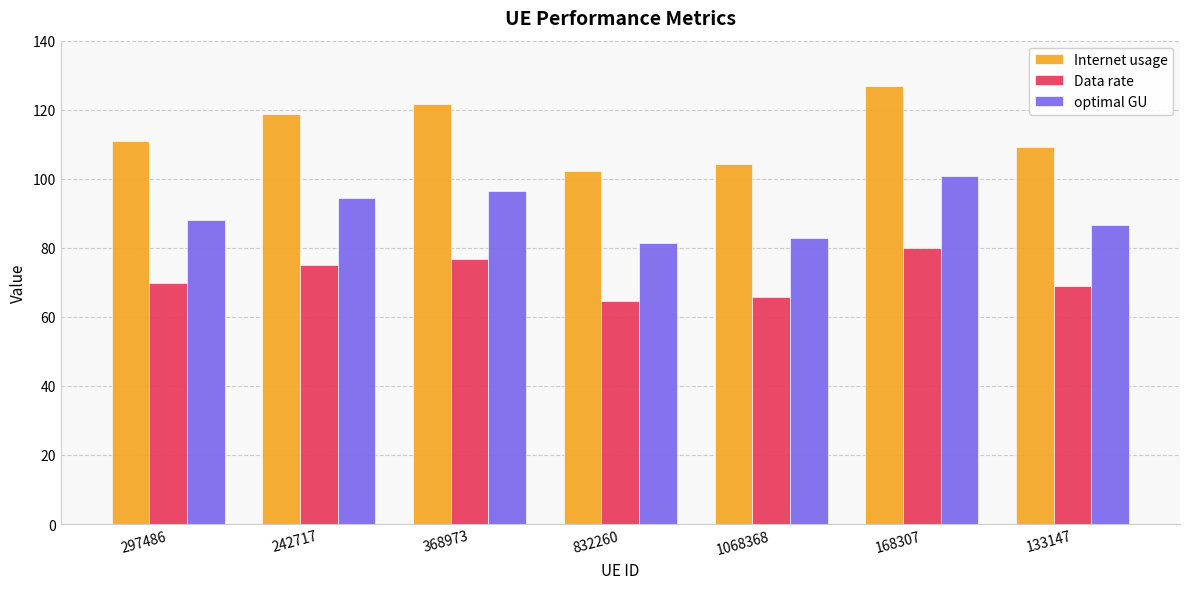

What is the average value of the Internet usage series?

113.4